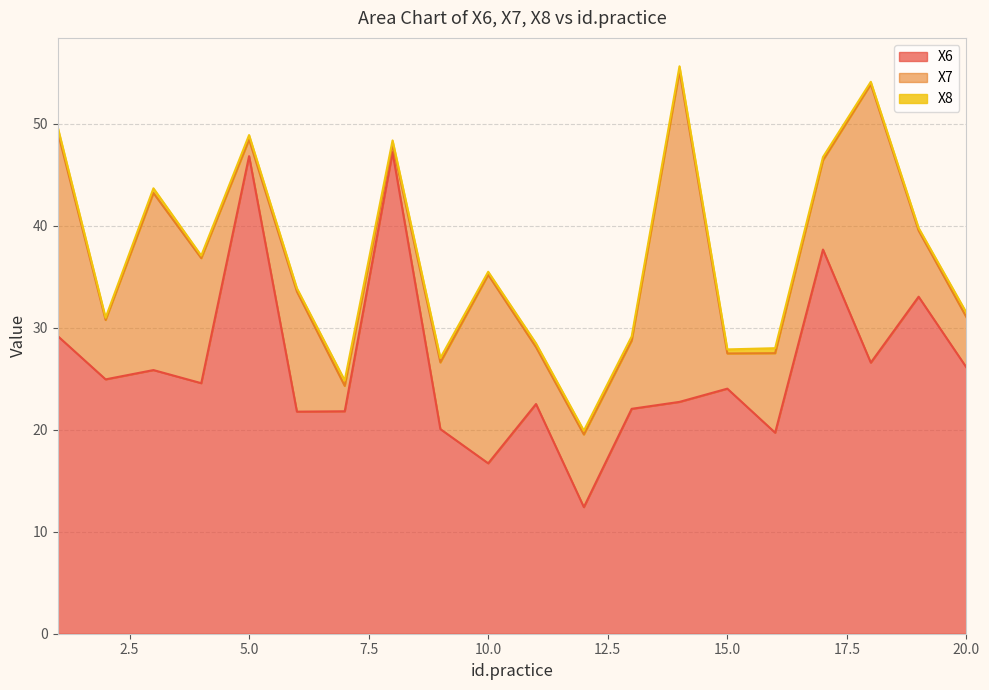

At which category is the sum across all series the highest?

14